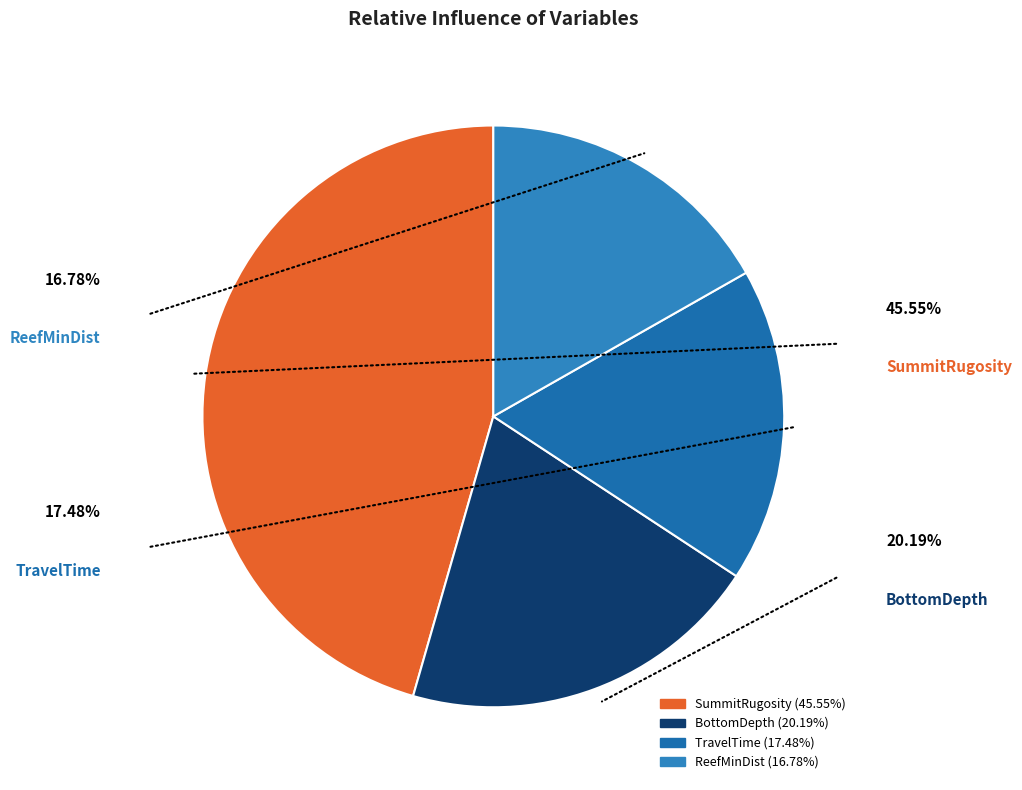

Is SummitRugosity the majority of the pie?

No